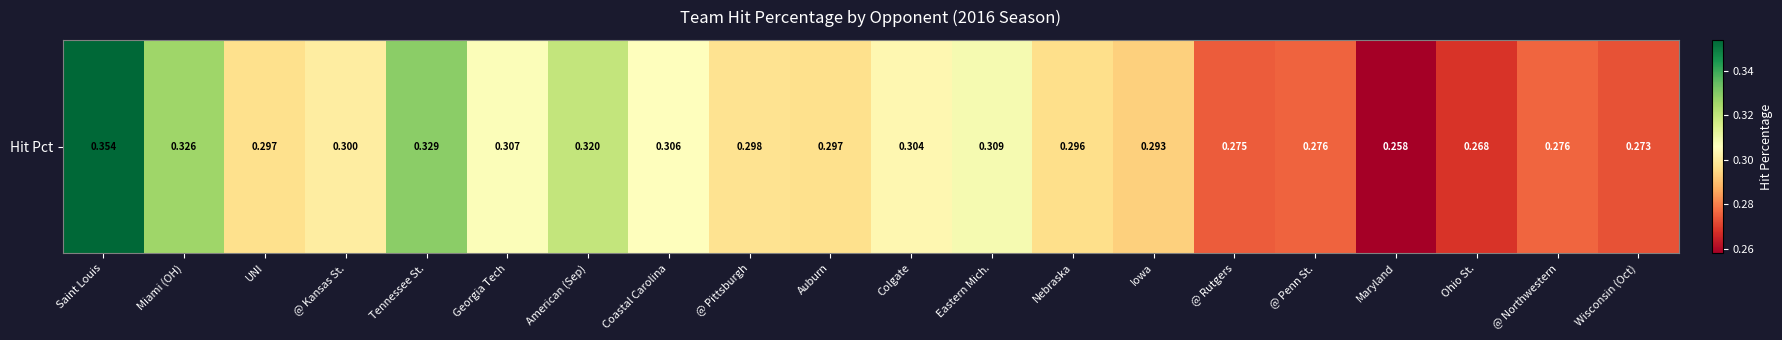

What is the average value?

0.3